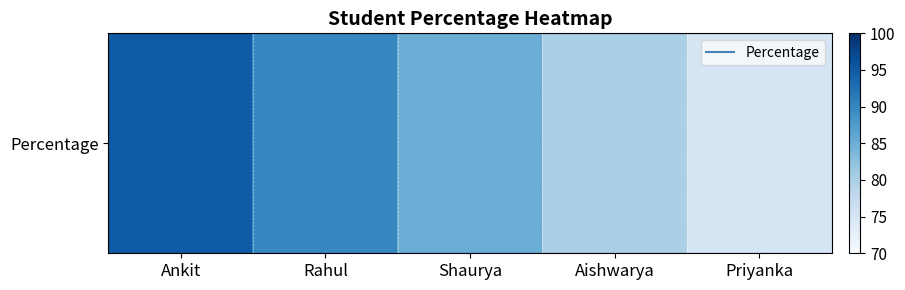

Count the number of values greater than 85.

2